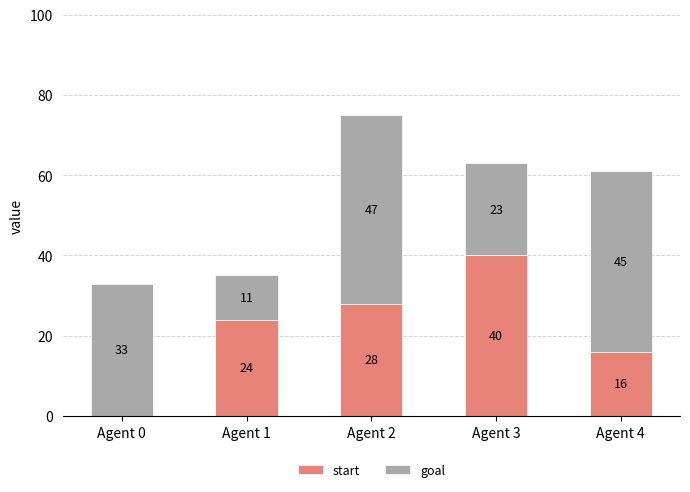

Reading left to right, list the values for the start series.

Agent 0=0	Agent 1=24	Agent 2=28	Agent 3=40	Agent 4=16